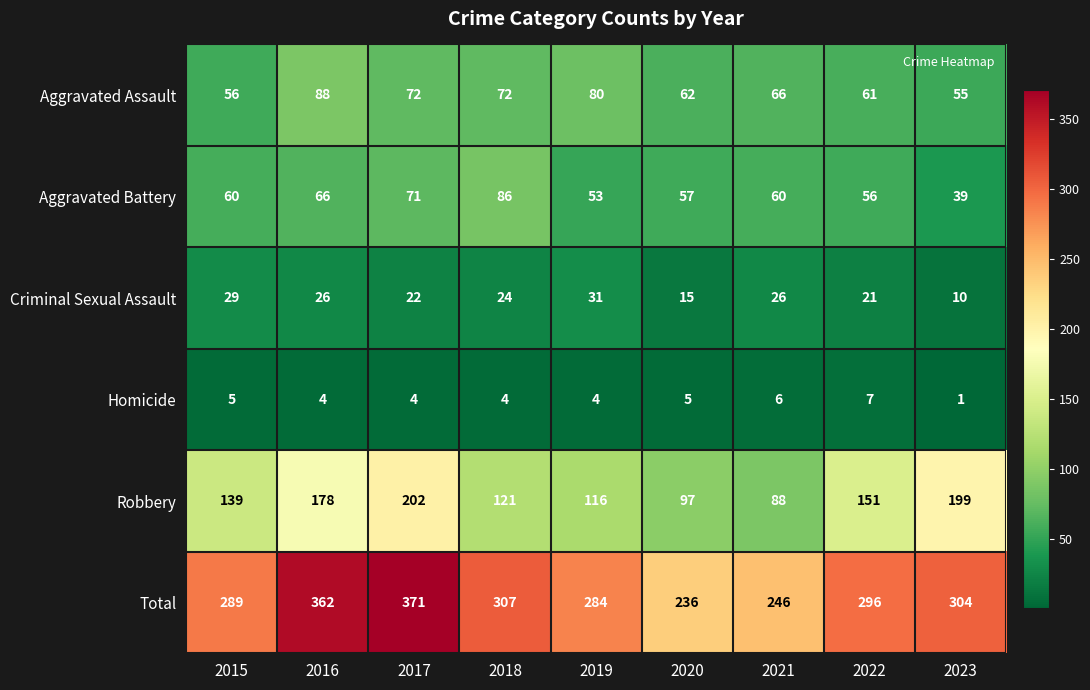

Where does the Homicide series first go above 4?

2015